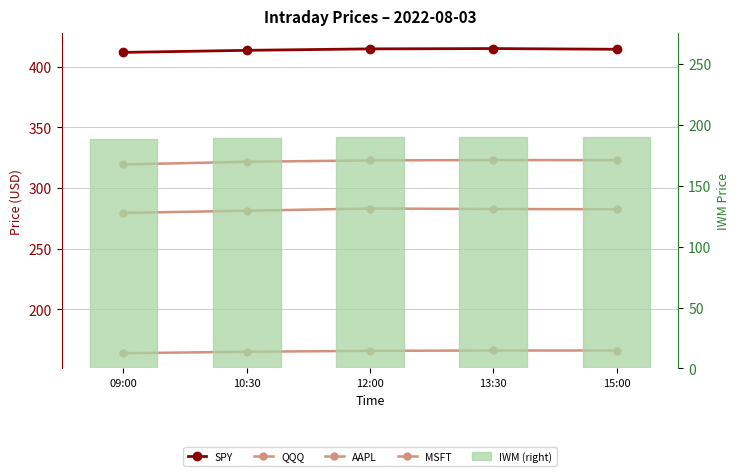

Which series has the largest total across all categories?

SPY